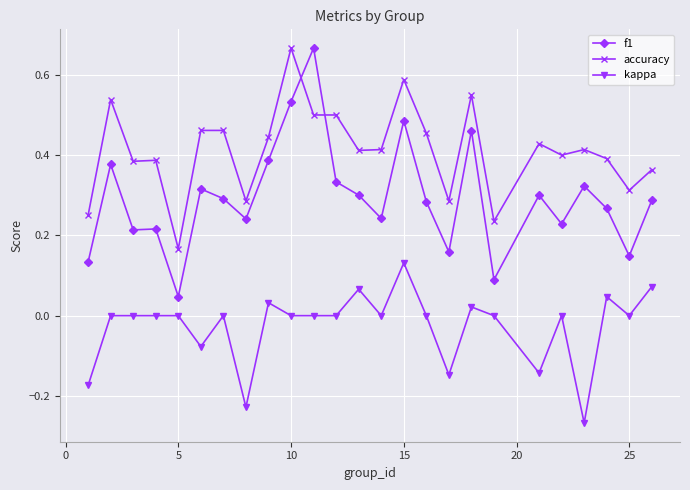

Which series has the largest total across all categories?

accuracy